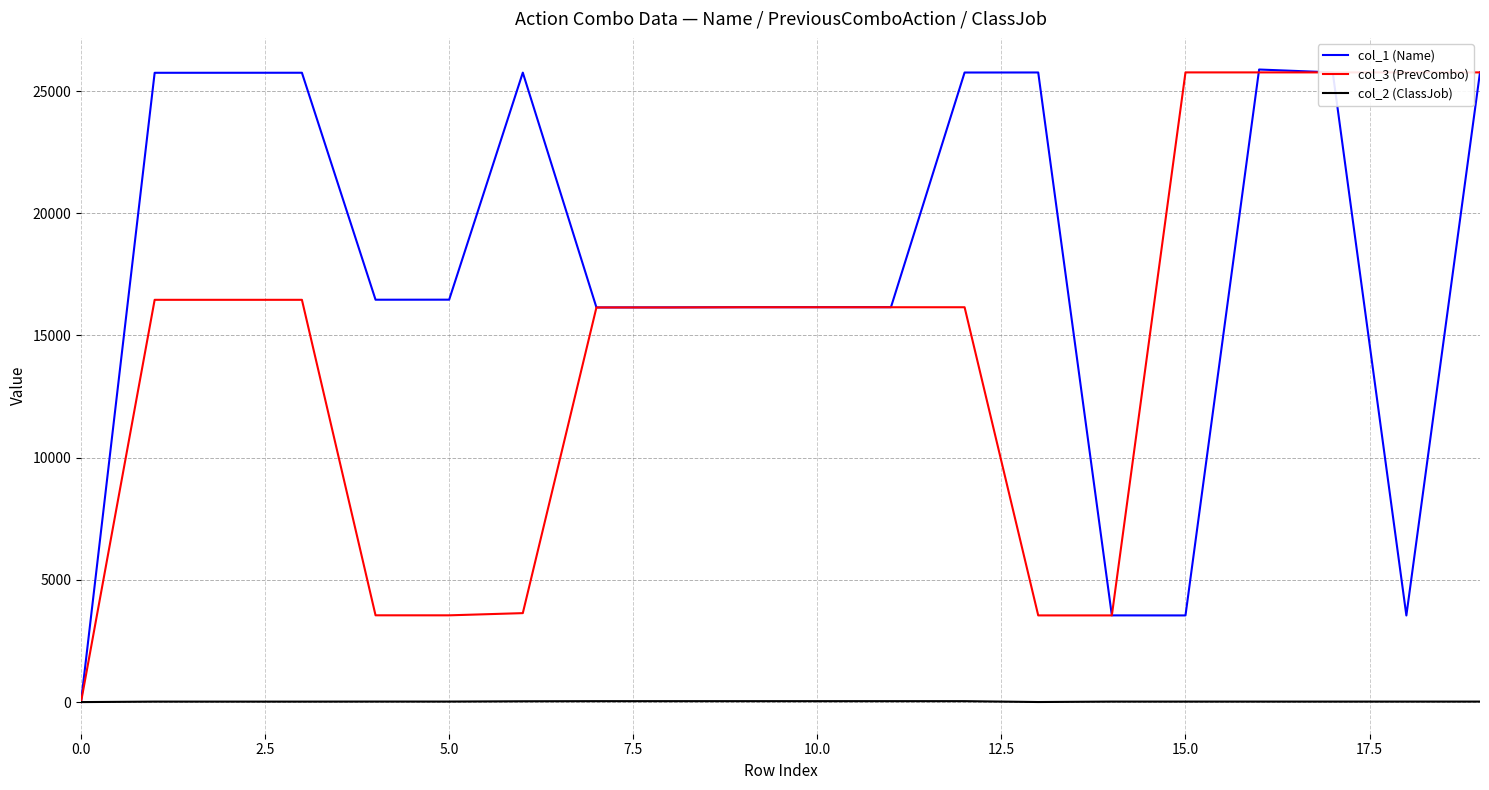

What is the spread (max minus min) of values at 0.0?

1